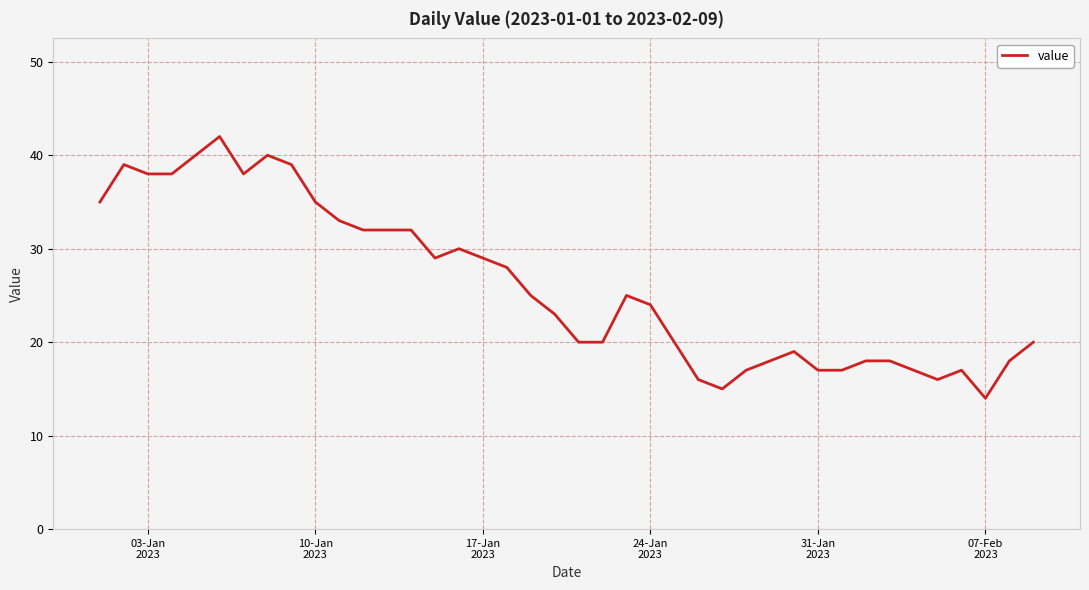

What is the minimum value shown in the chart?

14